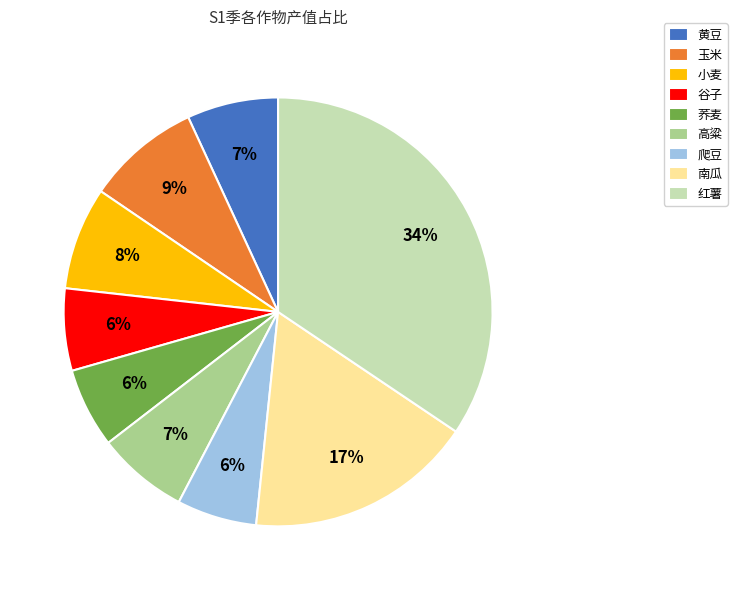

Do 爬豆 and 黄豆 together represent more than half of the pie?

No